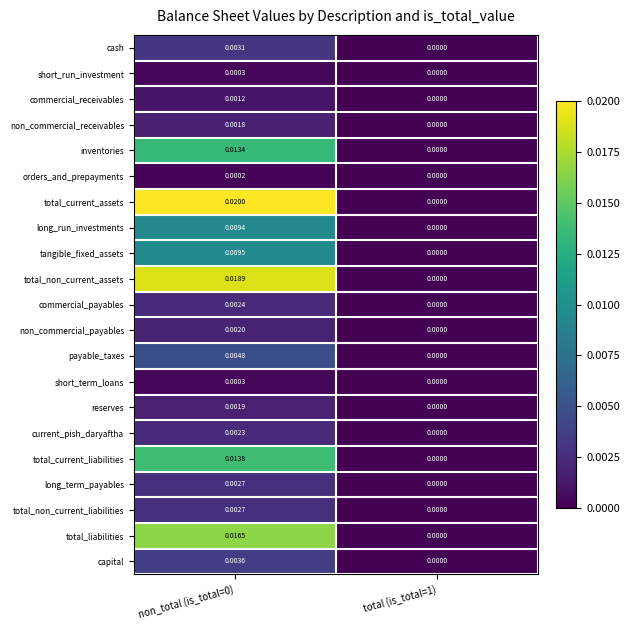

Which series has the largest total across all categories?

total_current_assets